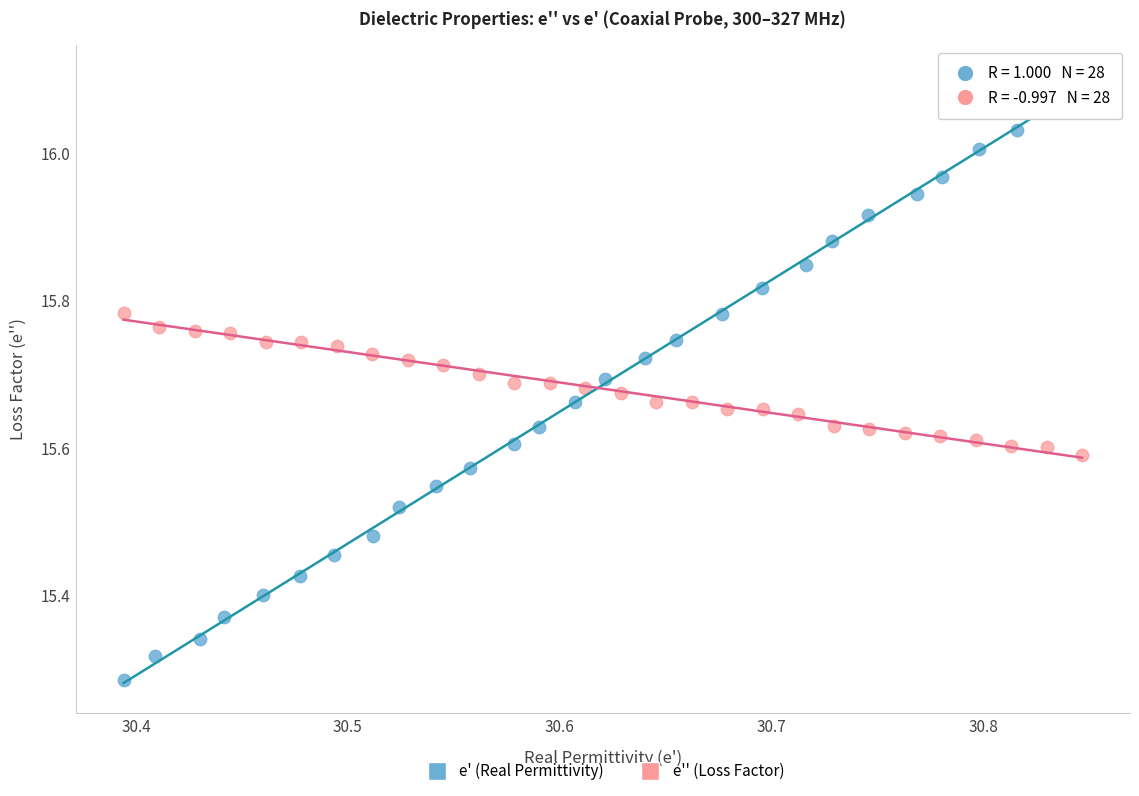

Which series contains the highest Y value?

e' (Real Permittivity)